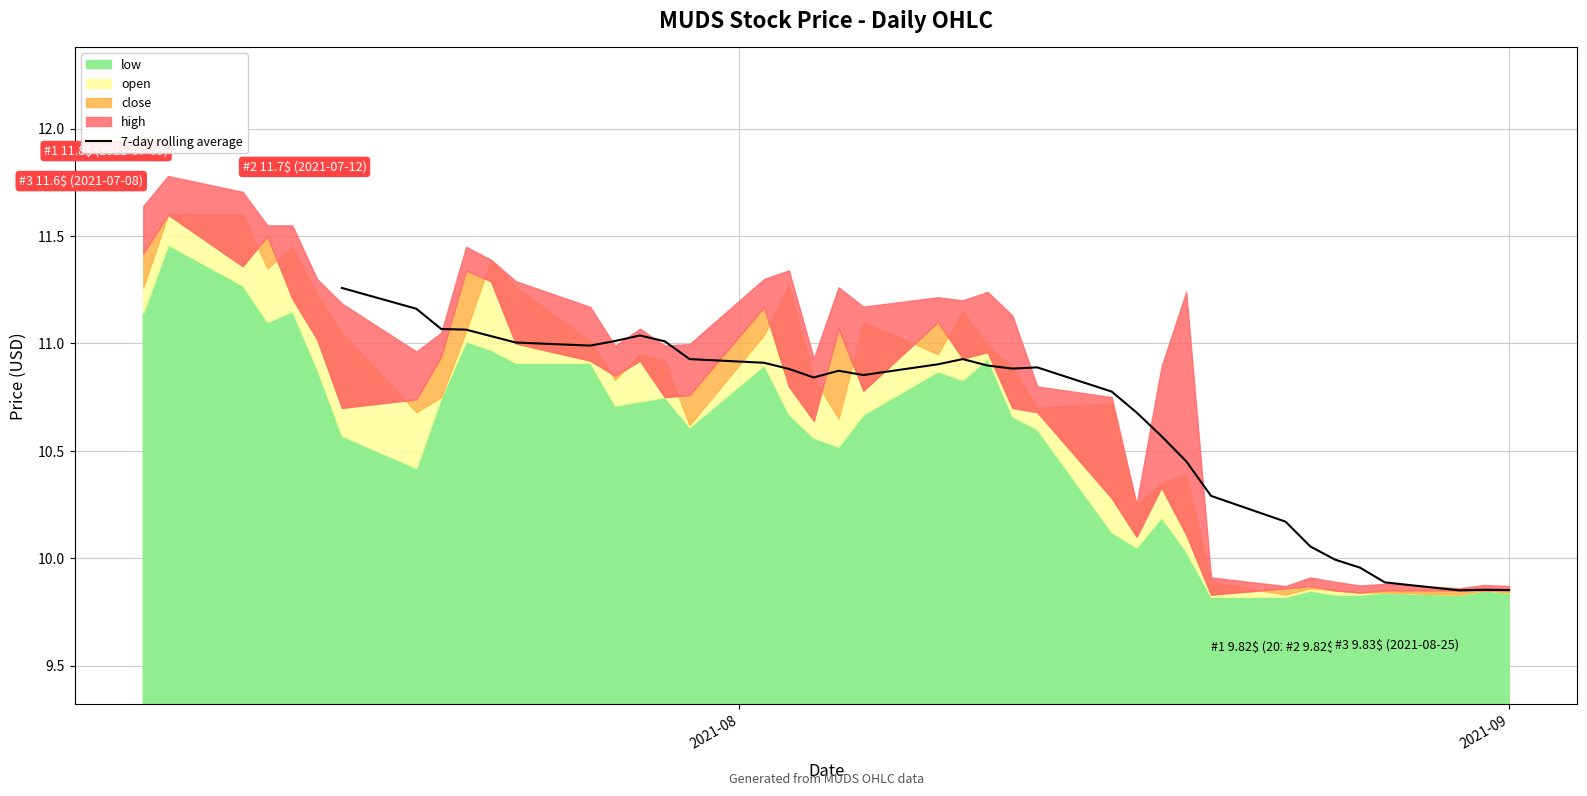

What is the difference between the second highest and second lowest values?

1.3